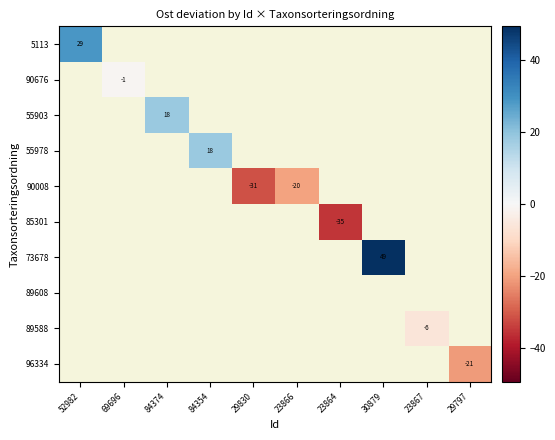

At which category does the chart reach its minimum across all series?

23864